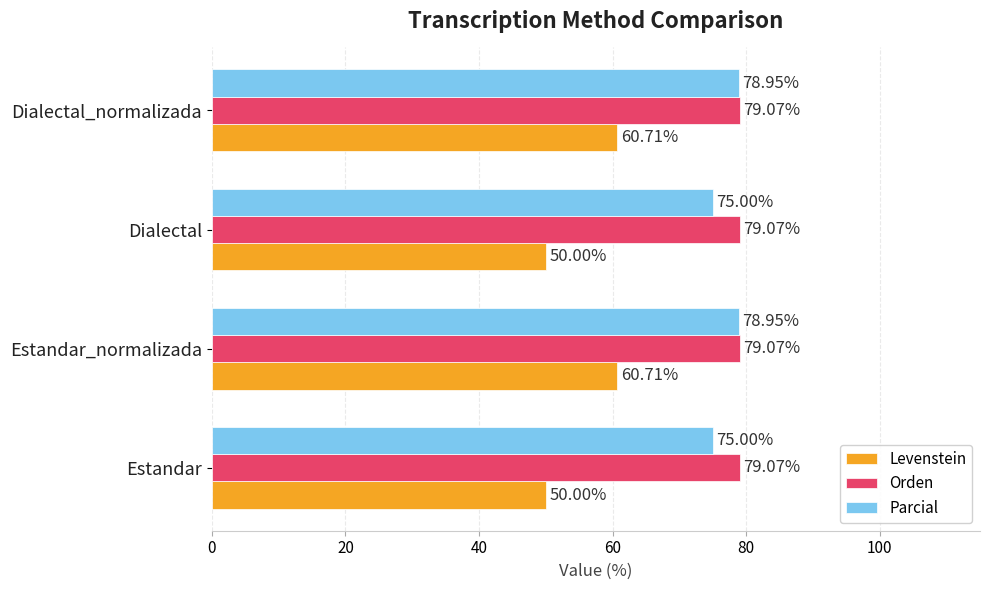

Count the number of categories in the chart.

4